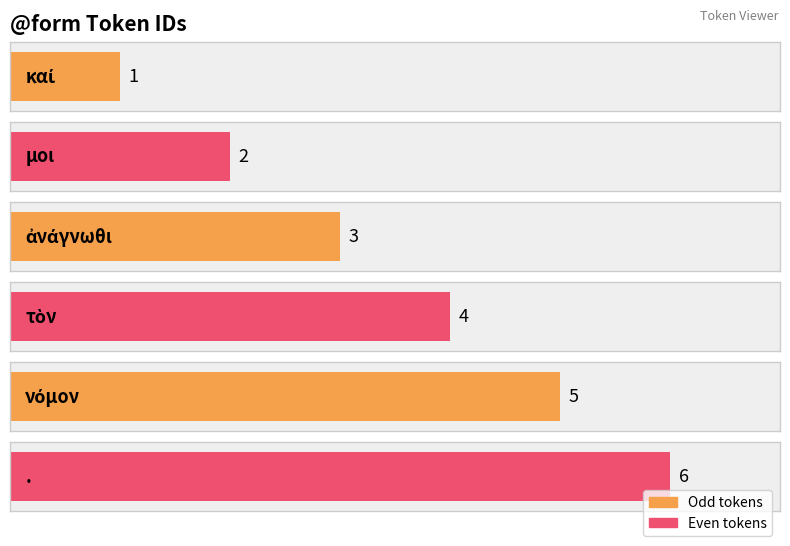

What is the label of the 2nd bar from the right?

νόμον